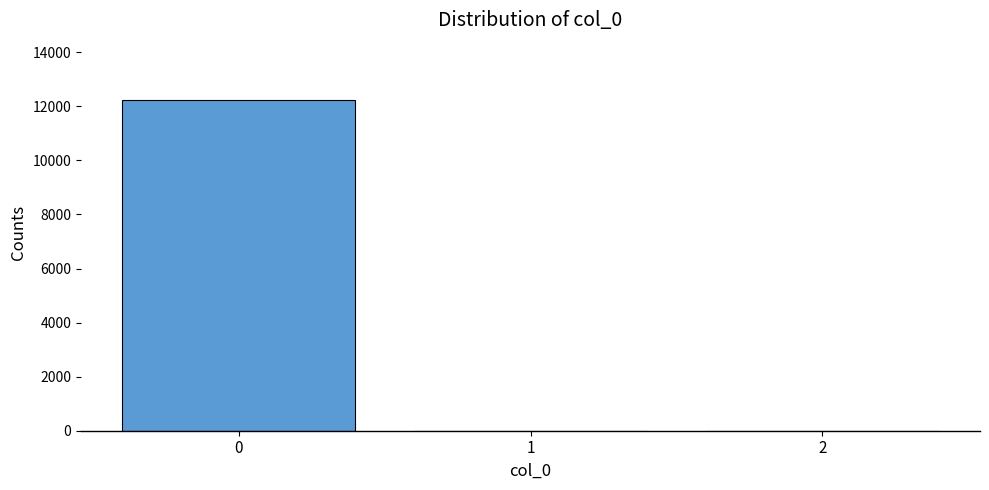

The value at 2 is 3943.2. True or false?

False